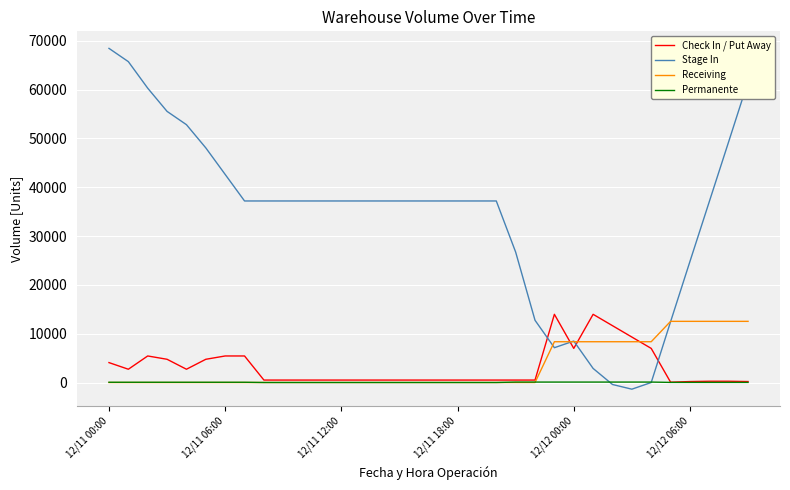

True or false: Check In / Put Away and Stage In intersect in this chart.

True